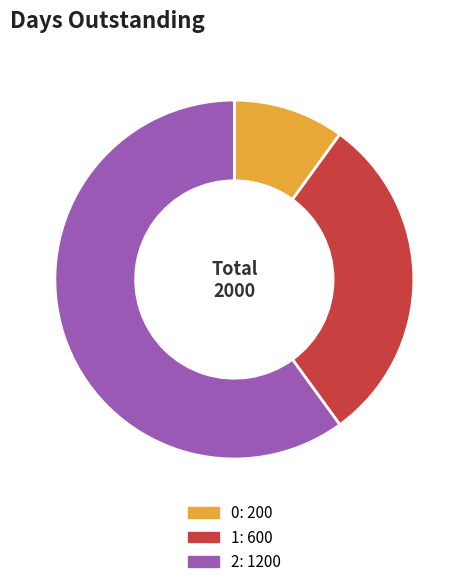

Does 2 account for over 50% of the chart?

Yes